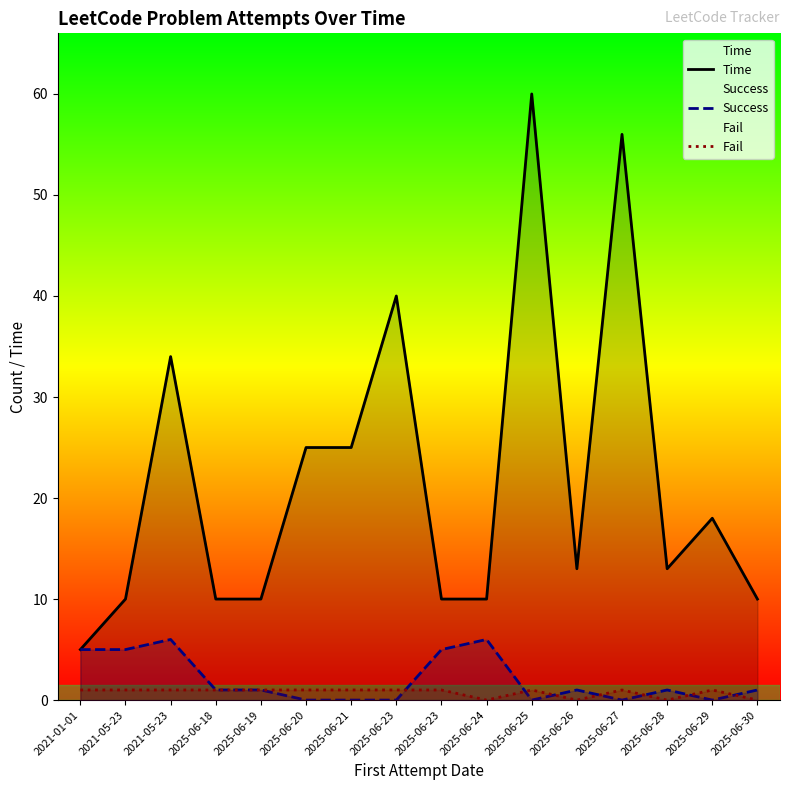

How many lines are shown in the chart?

3